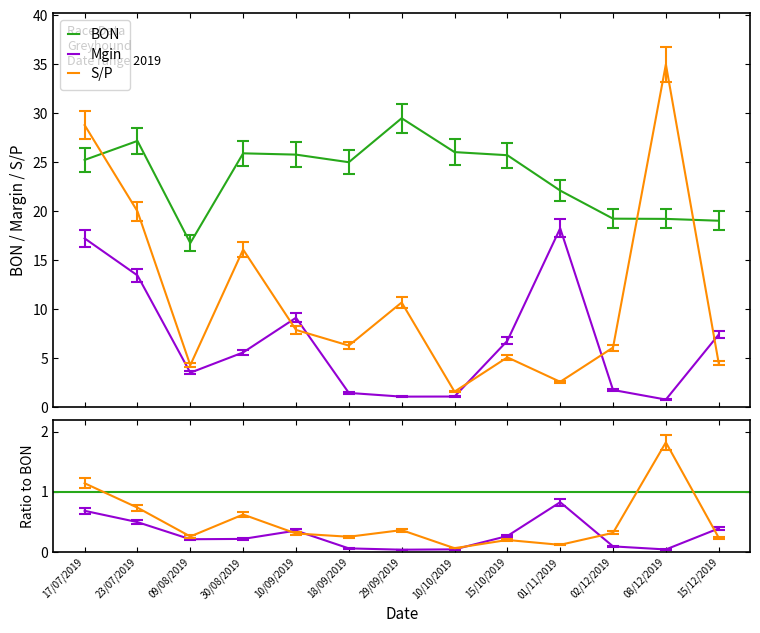

Rank the series at 02/12/2019 from highest to lowest value.

BON, S/P, Mgin